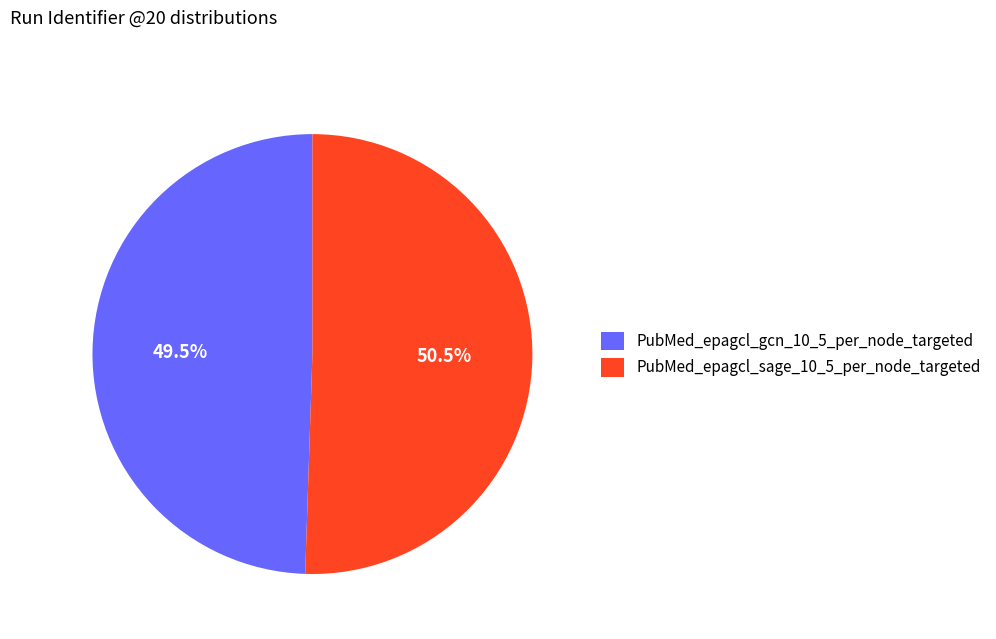

Rank the categories by value from highest to lowest.

PubMed_epagcl_sage_10_5_per_node_targeted, PubMed_epagcl_gcn_10_5_per_node_targeted